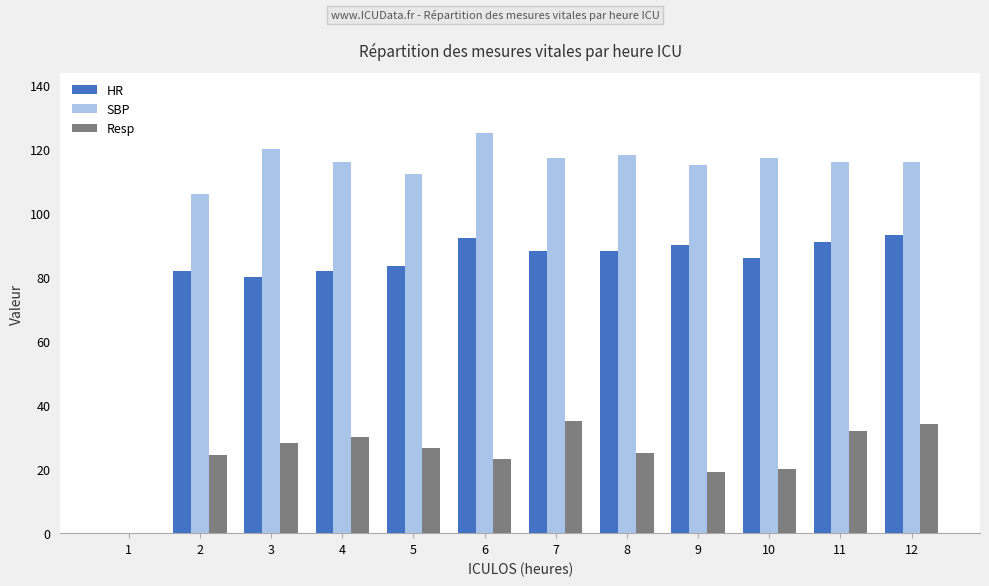

The Resp series shows 53.9 at 7. True or false?

False